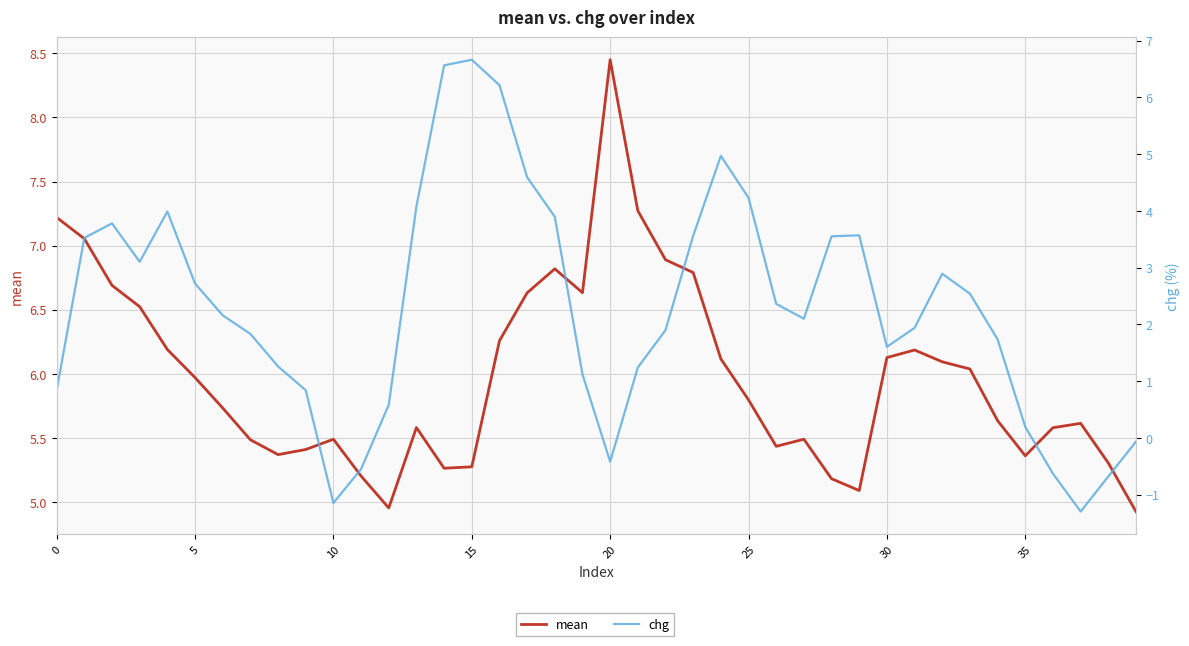

How many lines are shown in the chart?

2